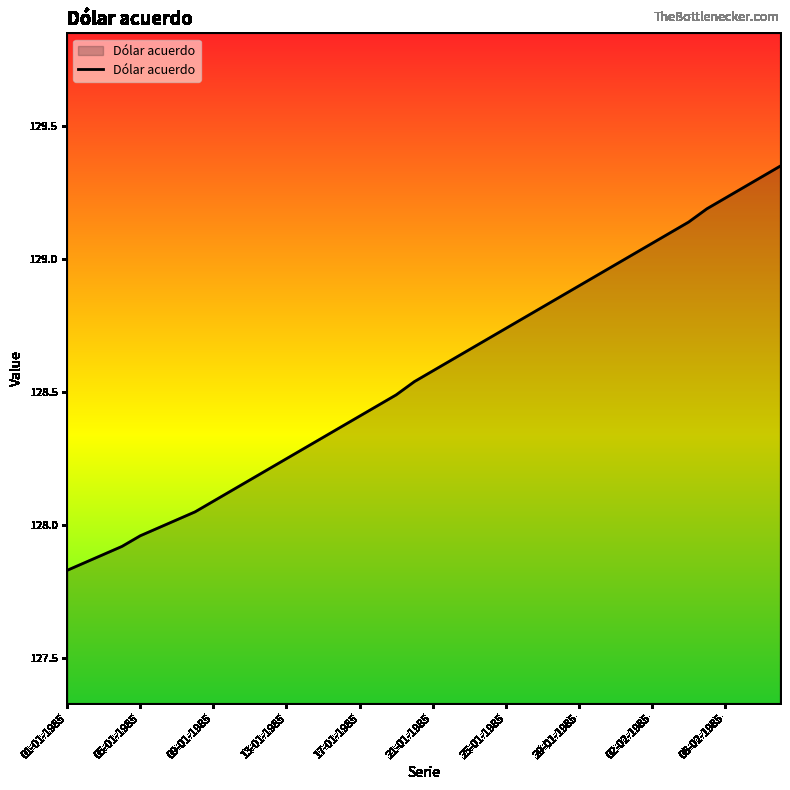

What is the difference between the maximum and minimum values?

1.5